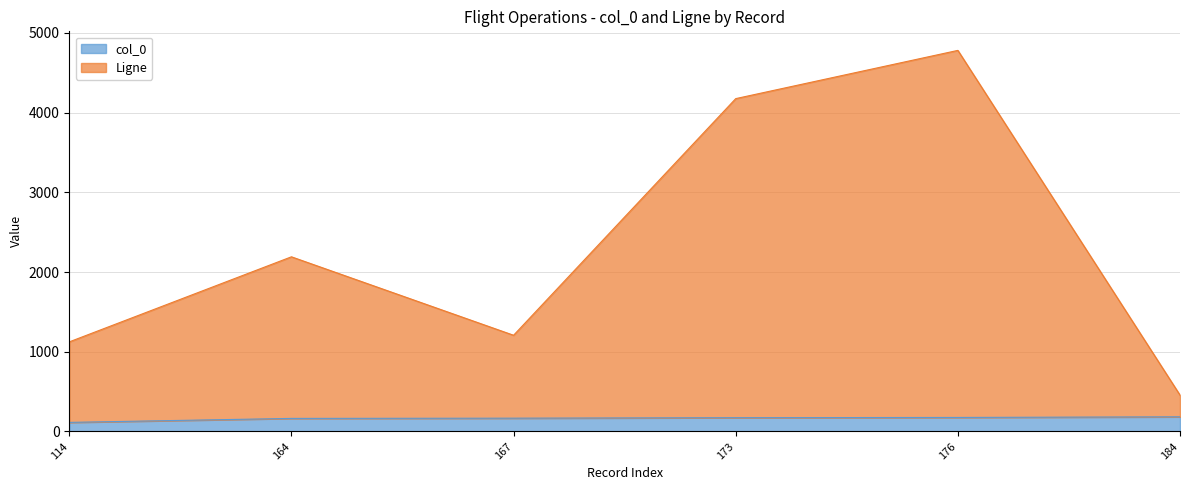

Reading right to left, extract all data points from this chart.

col_0: 184=184	176=176	173=173	167=167	164=164	114=114
Ligne: 184=456	176=4780	173=4175	167=1207	164=2191	114=1124